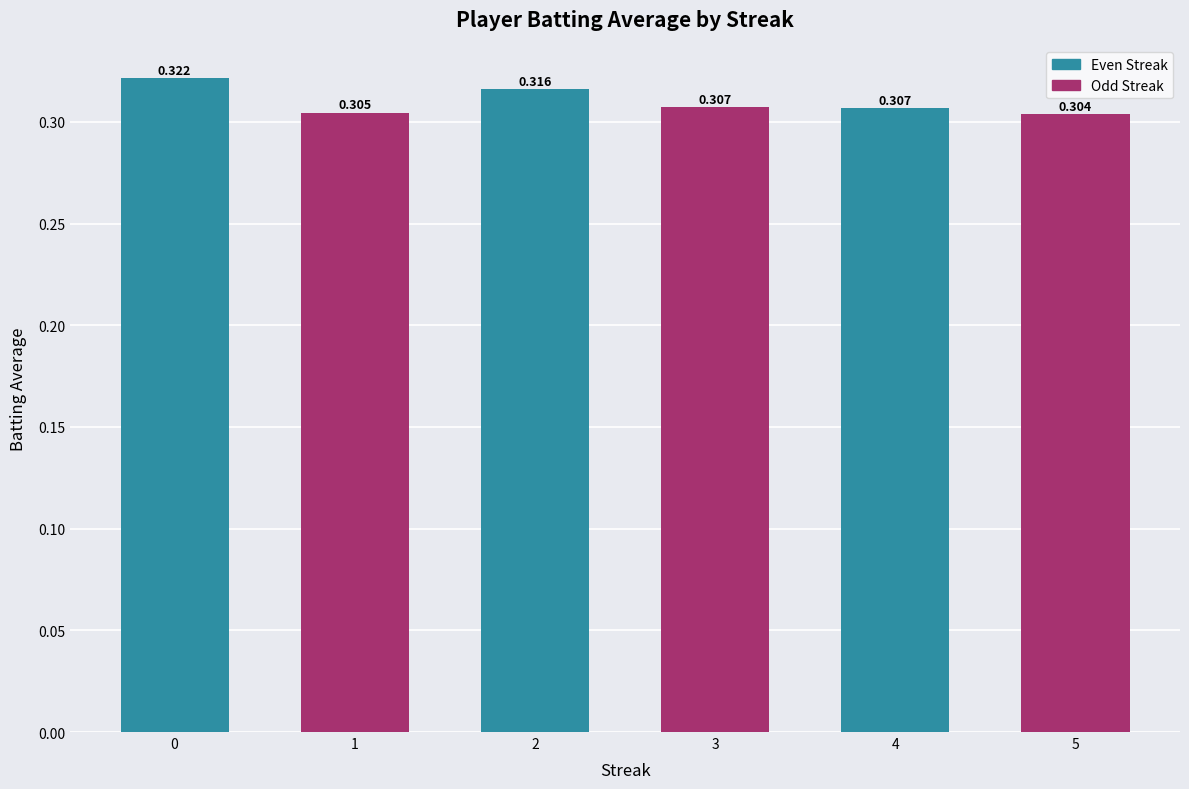

Reading left to right, transcribe all the data shown in this chart.

0=0.3	1=0.3	2=0.3	3=0.3	4=0.3	5=0.3